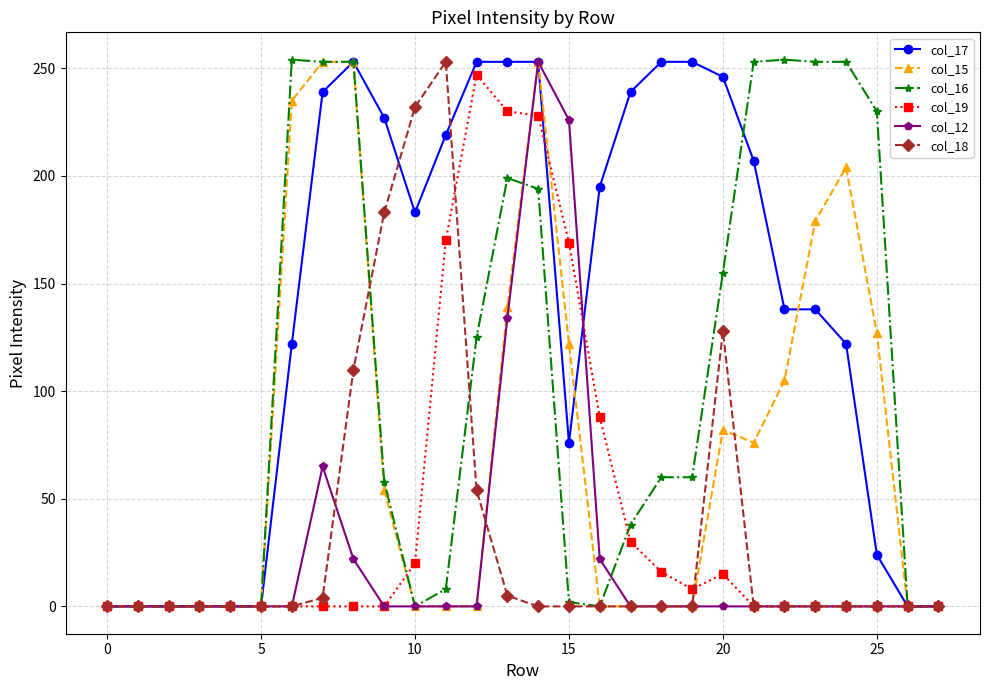

True or false: col_12 has more than 1 points higher than both neighbors.

True